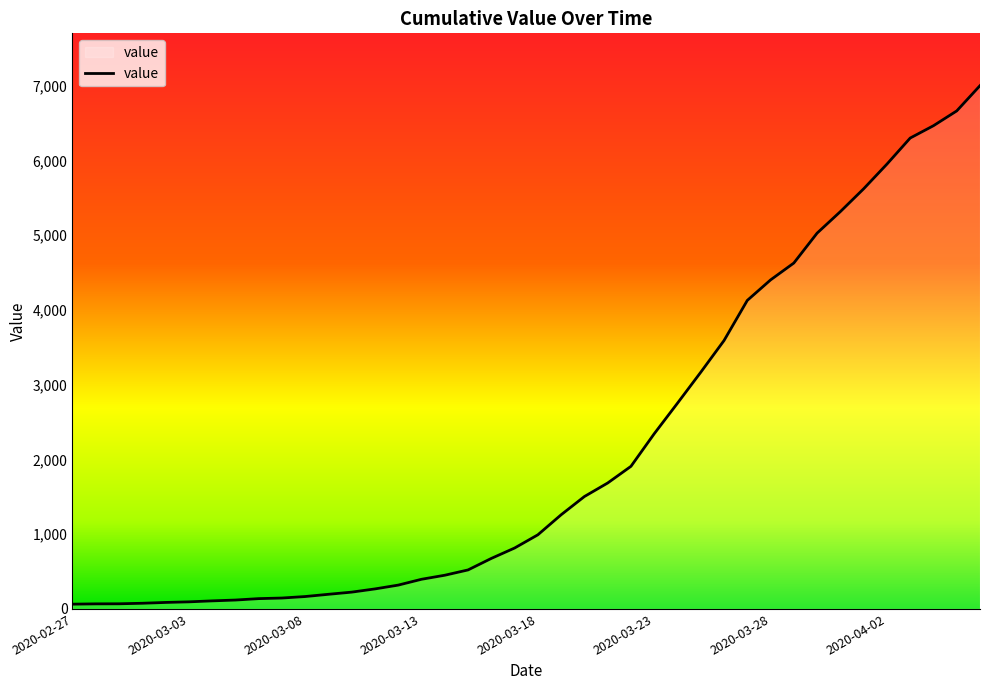

What is the greatest value displayed?

7001